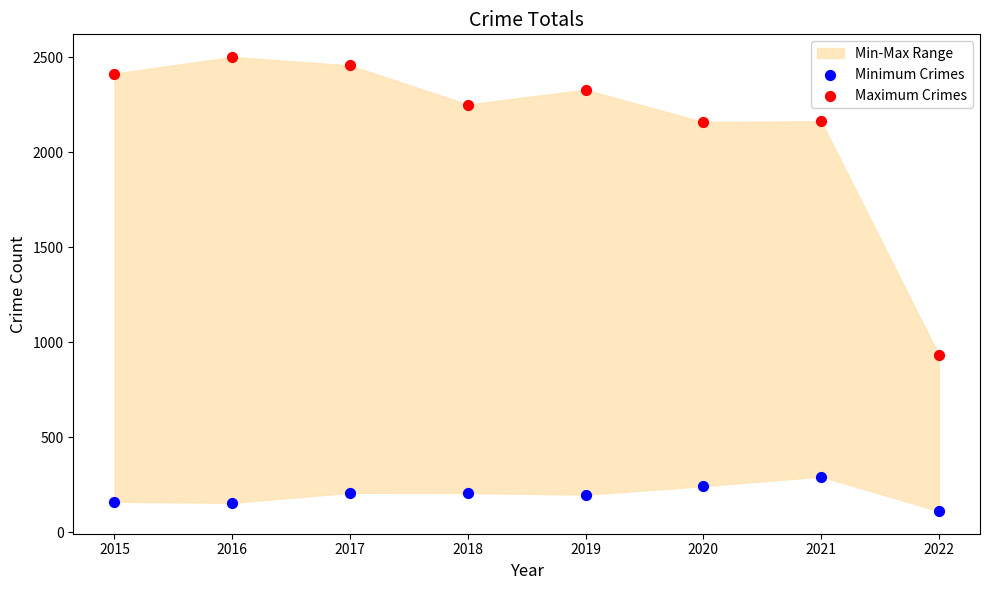

Which series contains the highest Y value?

Maximum Crimes